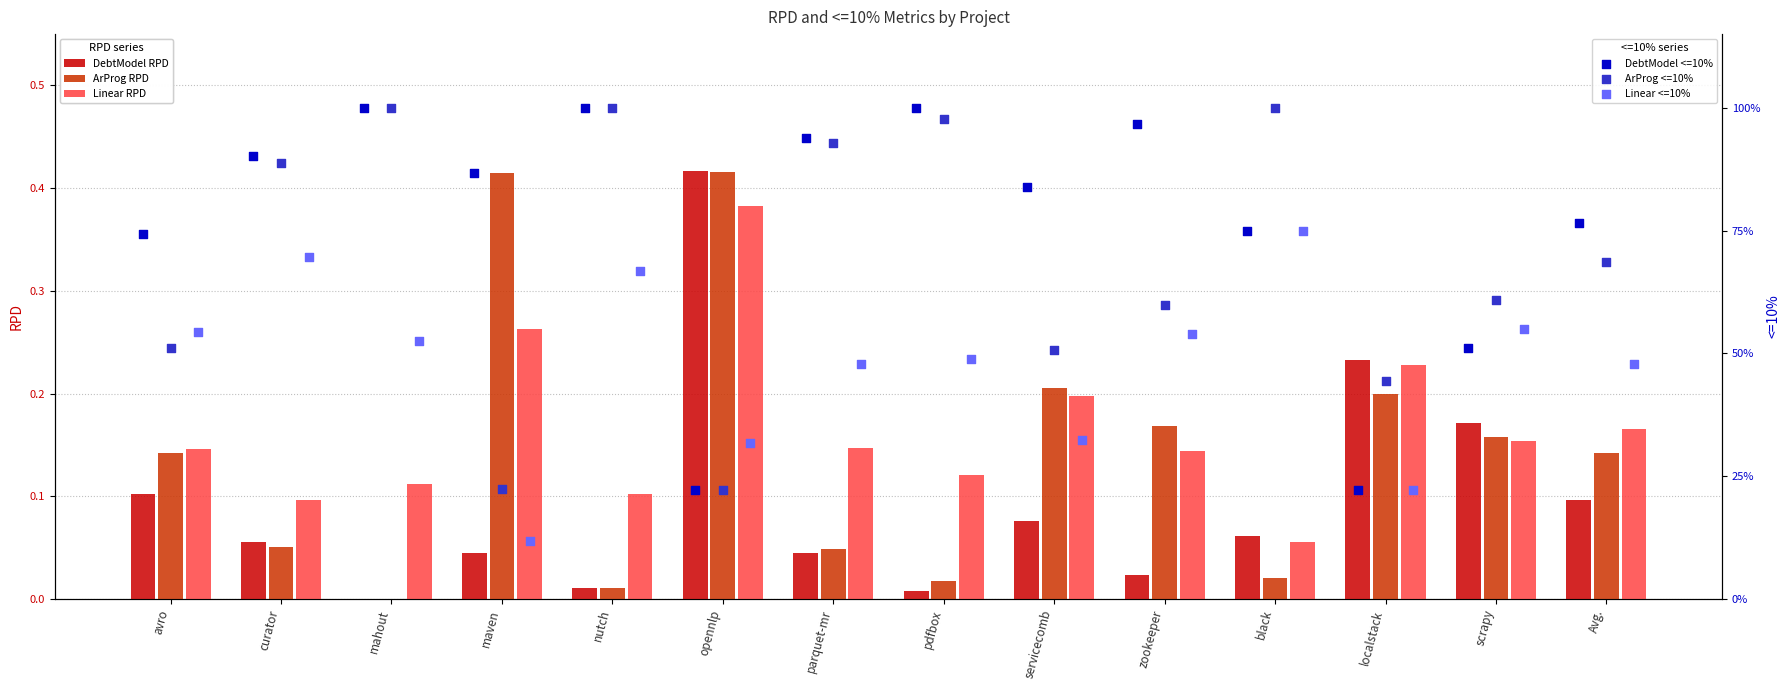

At which label does Linear RPD reach its peak?

opennlp